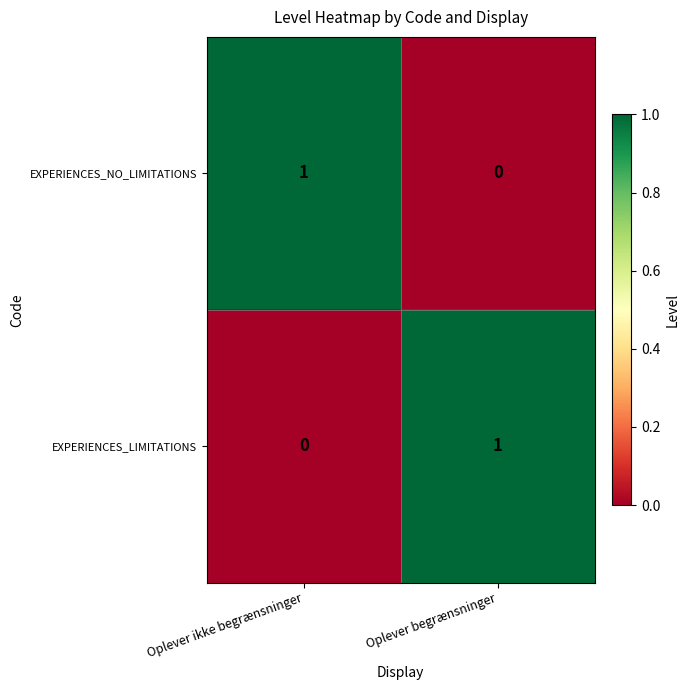

Rank the series at Oplever ikke begrænsninger from lowest to highest value.

EXPERIENCES_LIMITATIONS, EXPERIENCES_NO_LIMITATIONS